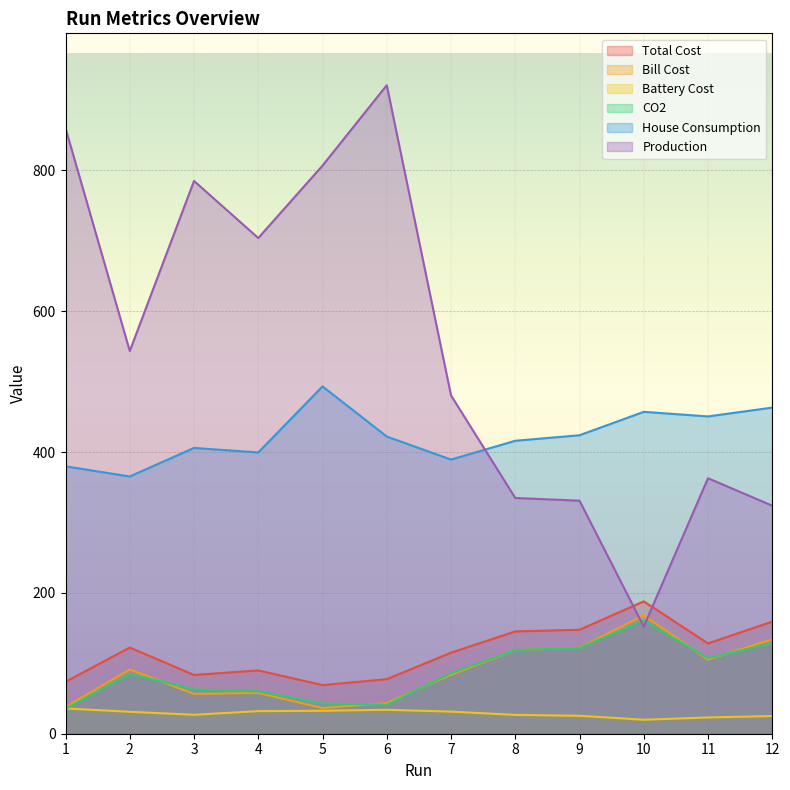

Rank the series at 8 from lowest to highest value.

Battery Cost, Bill Cost, CO2, Total Cost, Production, House Consumption